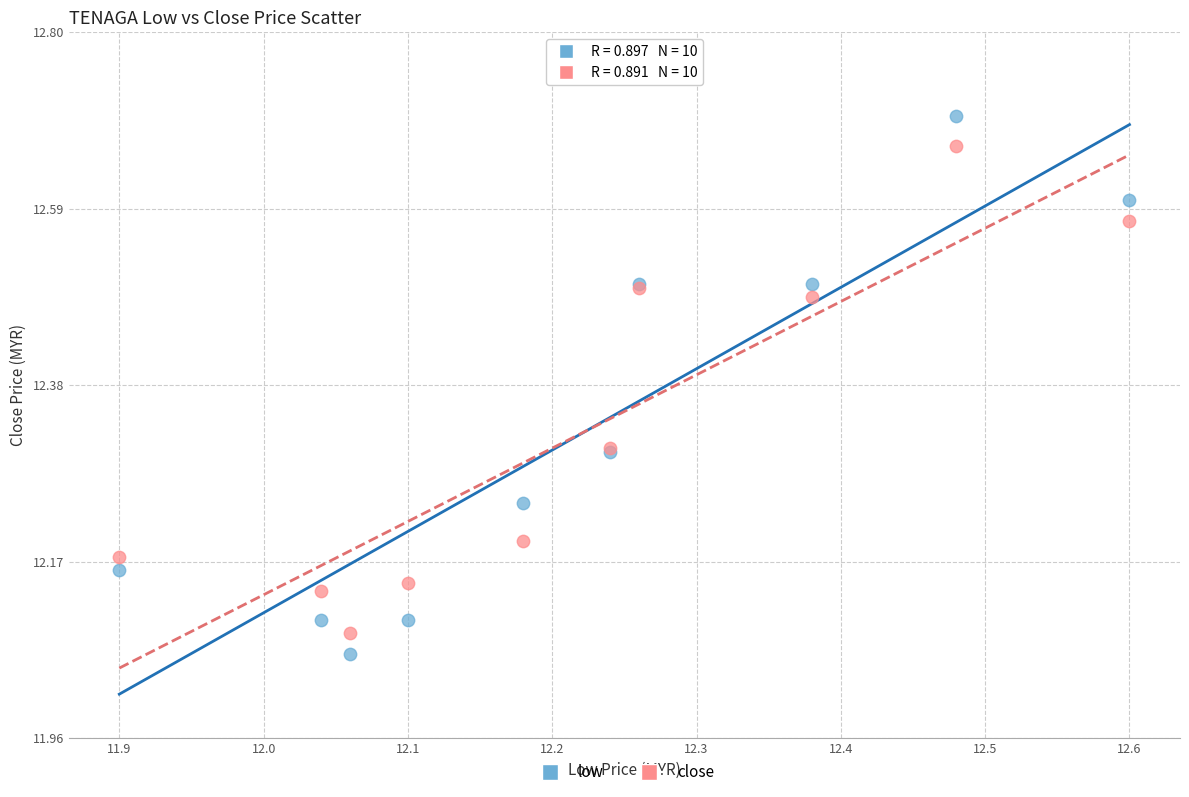

Which series has the largest Y range (max minus min)?

low